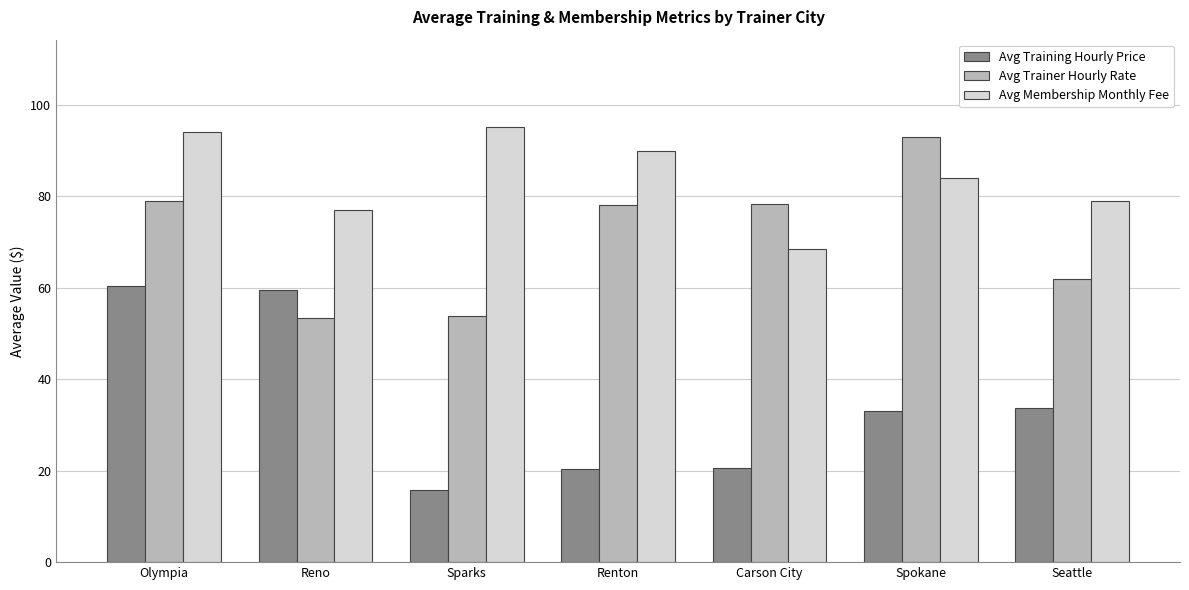

What is the total value across all series at Renton?

188.4